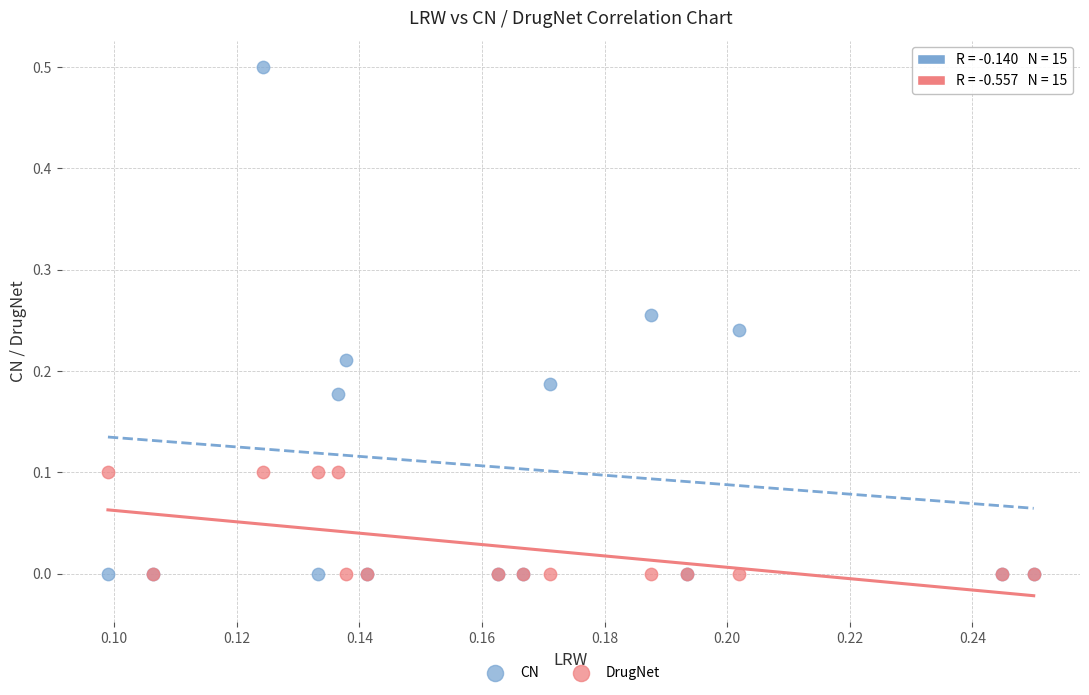

Which series reaches the maximum Y coordinate?

CN